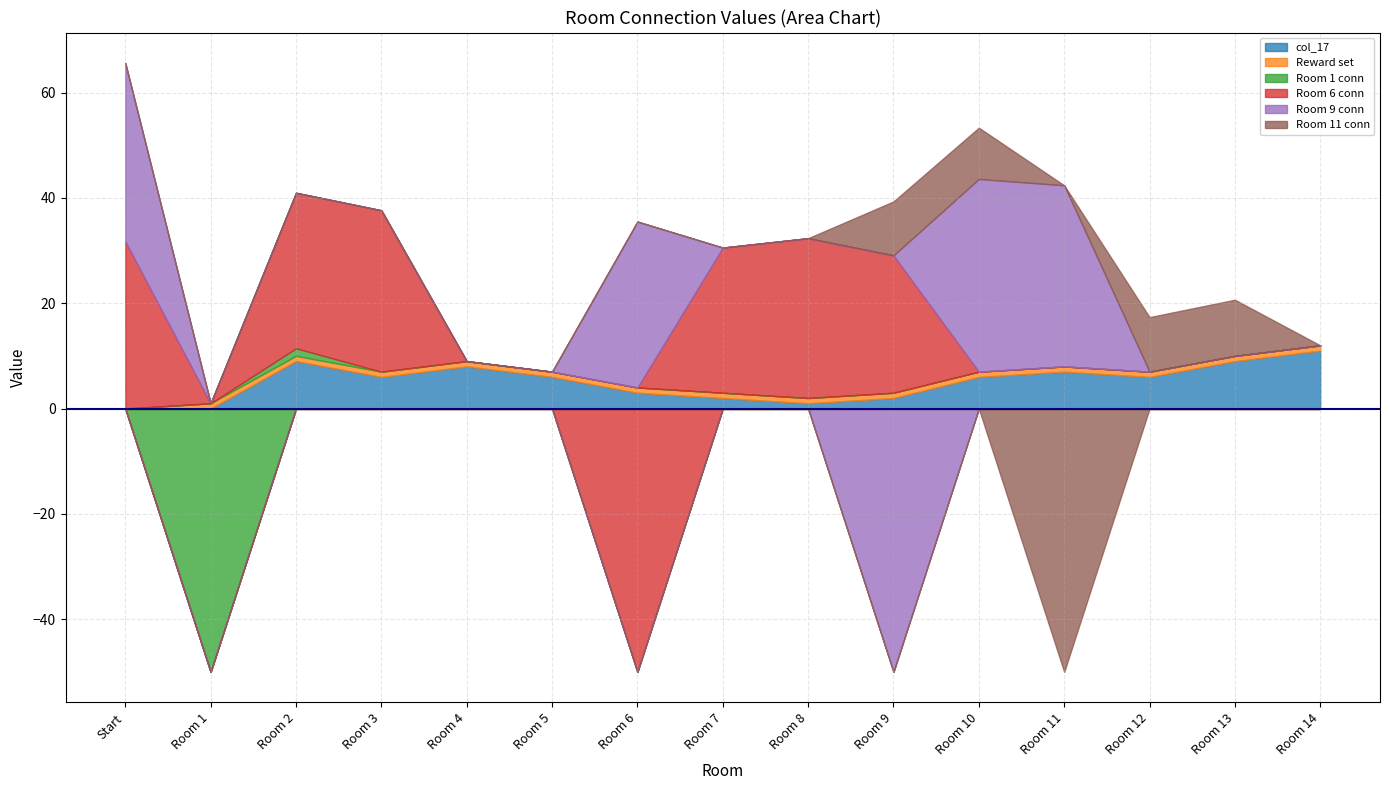

What are all the series names shown in the legend?

col_17, Reward set, Room 1 conn, Room 6 conn, Room 9 conn, Room 11 conn